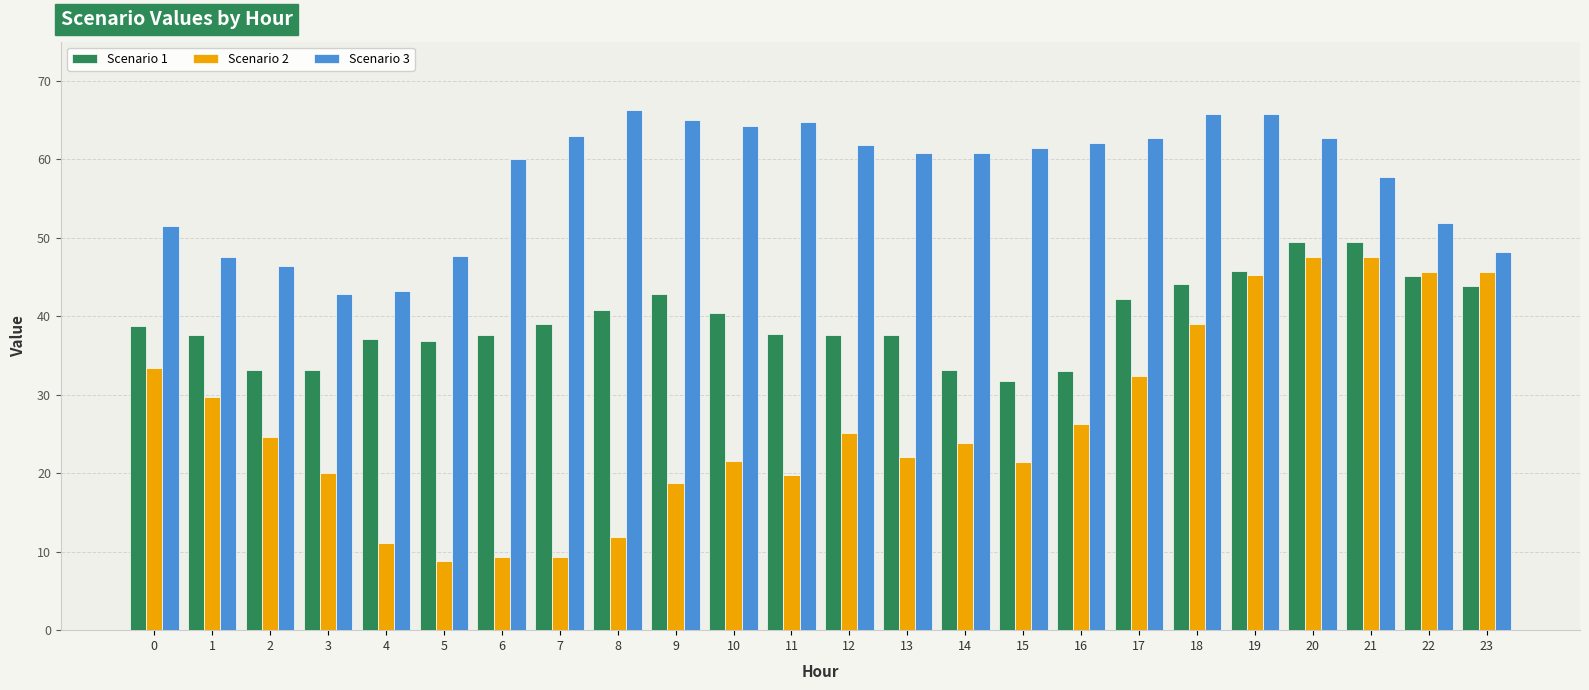

Is it true that Scenario 2 equals 40.1 at 12?

False